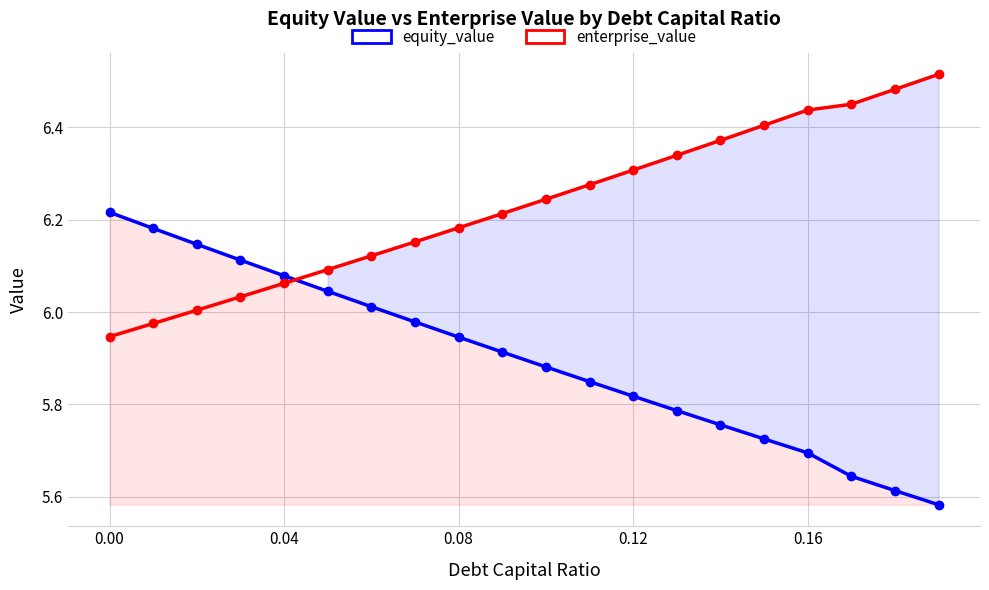

What are all the series names shown in the legend?

equity_value, enterprise_value